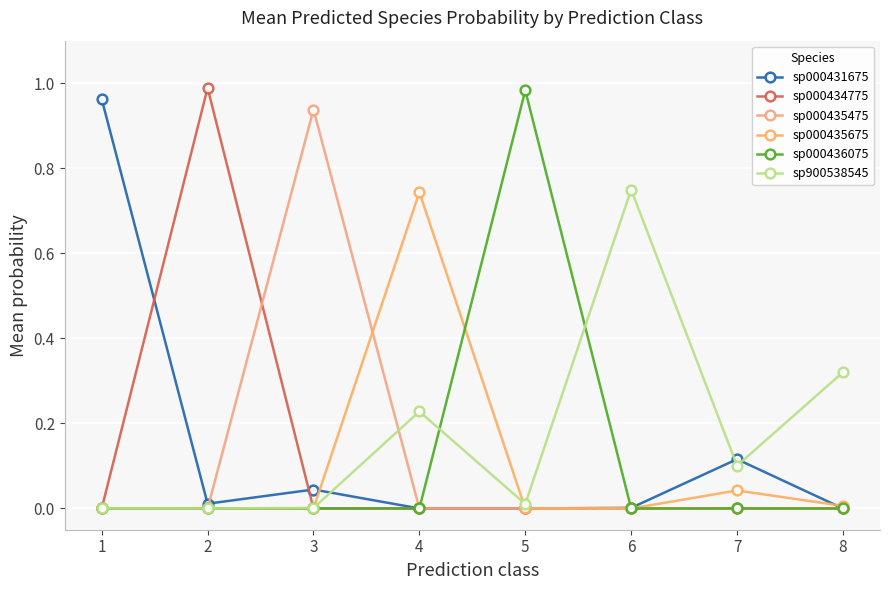

Which has a higher value, 8 or 6?

6